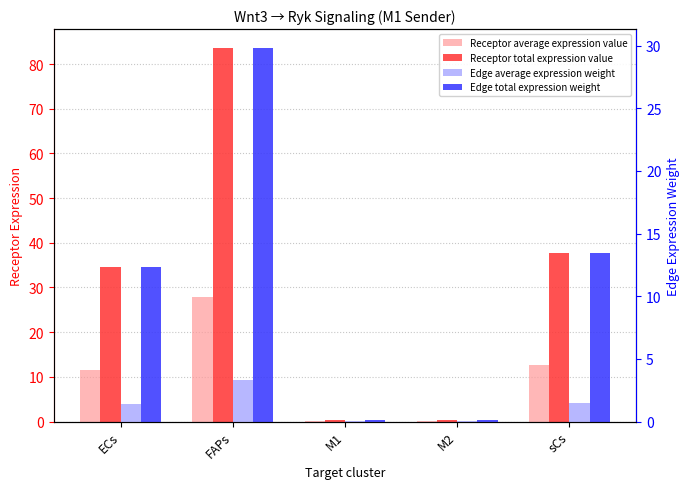

What is the difference between the maximum and minimum values in the Edge total expression weight series?

29.7